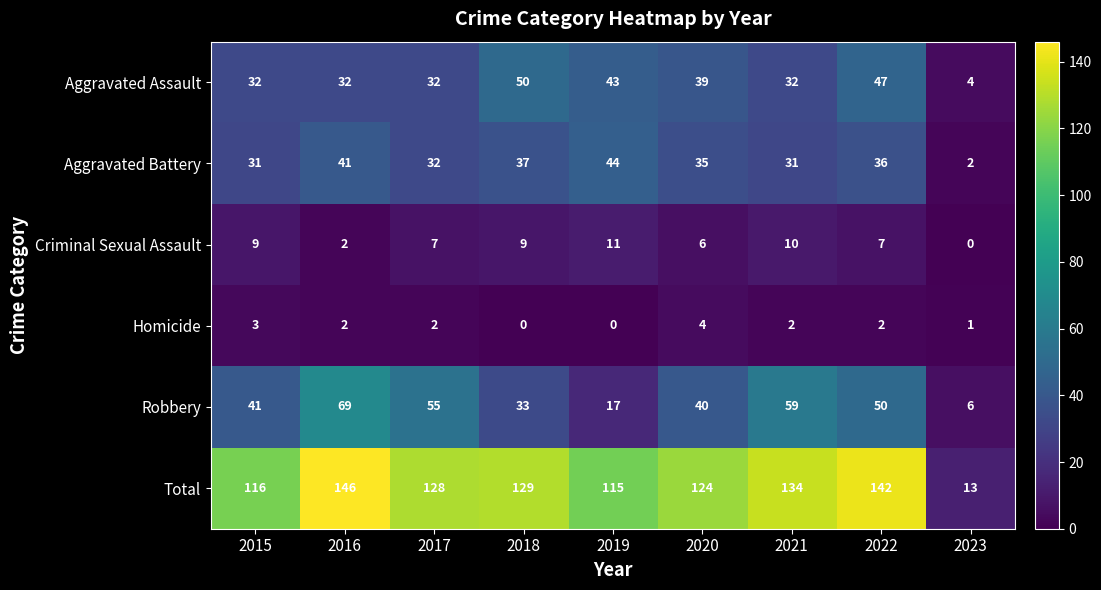

How many categories are shown in the chart?

9